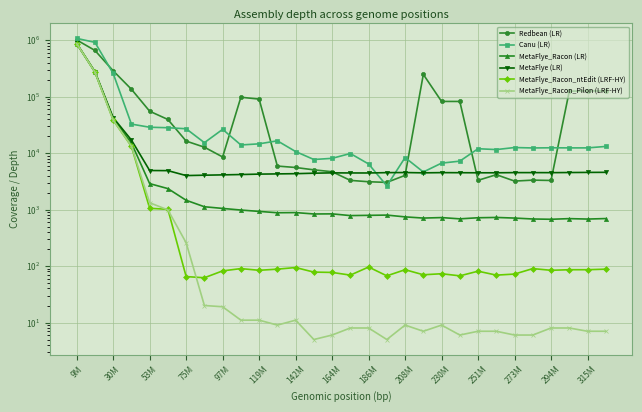

Between 164M and 251M, which series saw the biggest shift?

Redbean (LR)